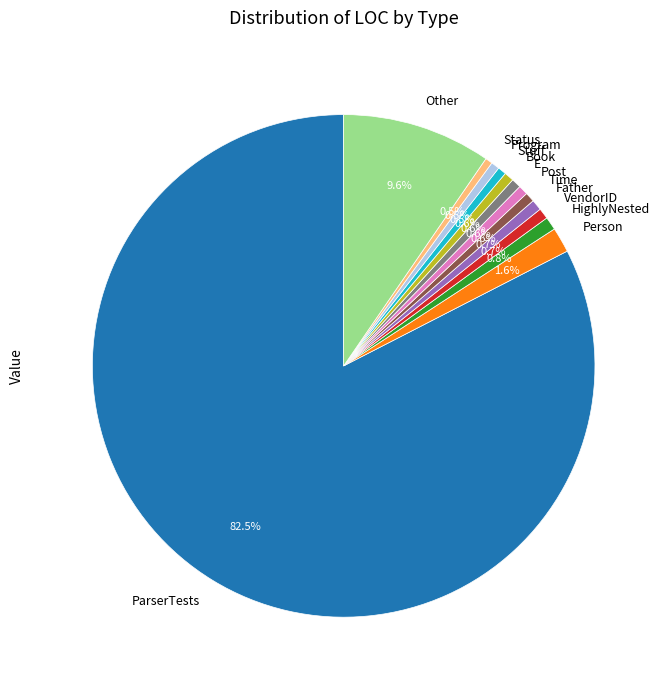

What percentage is NOT represented by Status?

99.5%